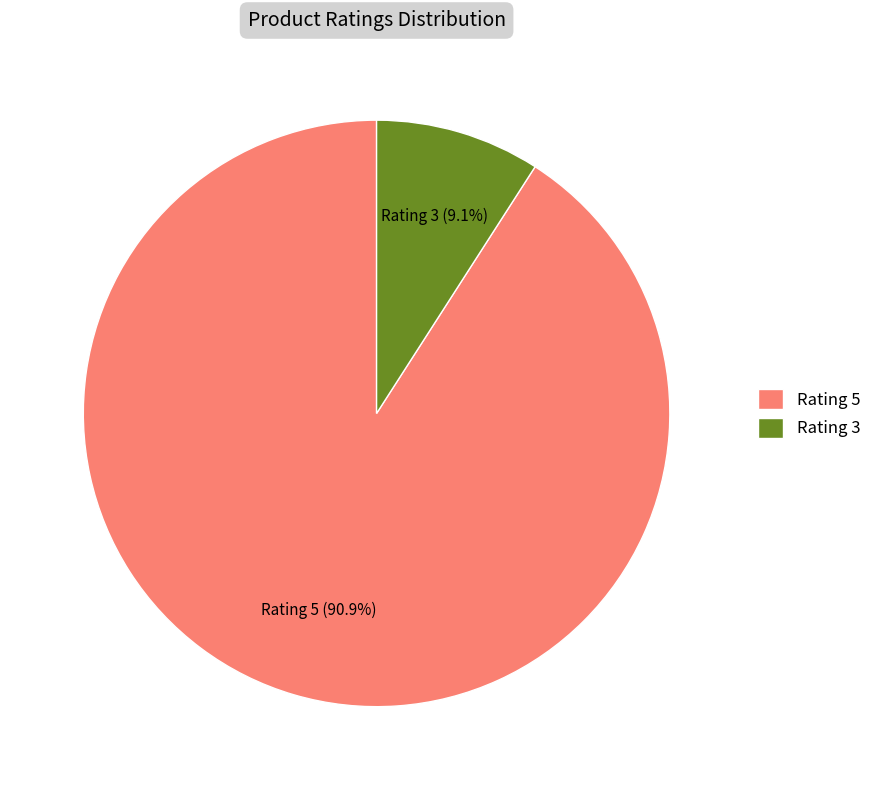

Between Rating 5 and Rating 3, which is larger?

Rating 5